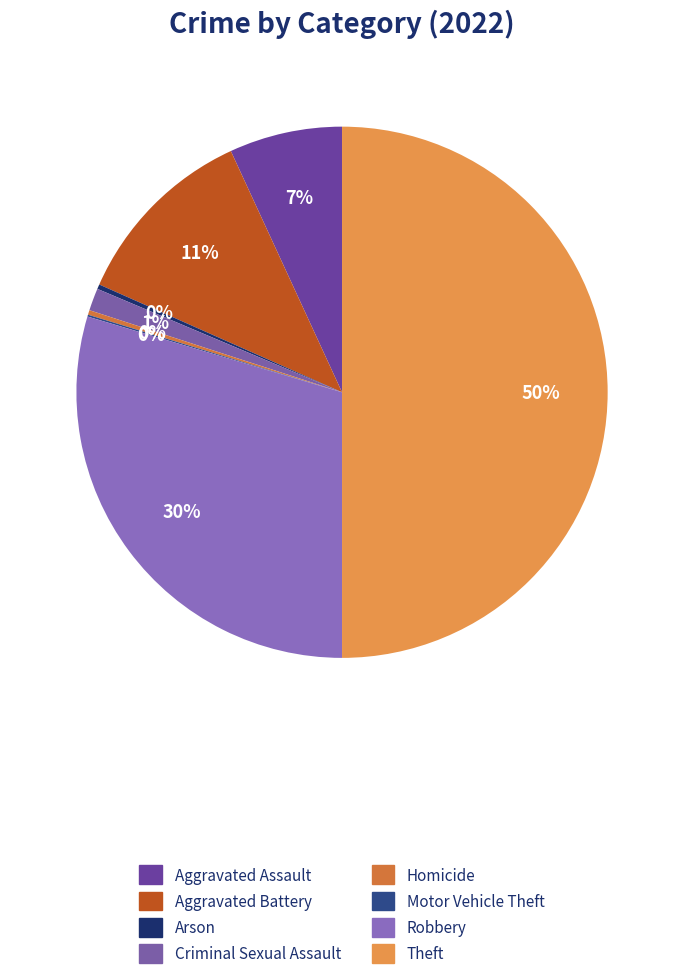

Which slice is the largest?

Theft